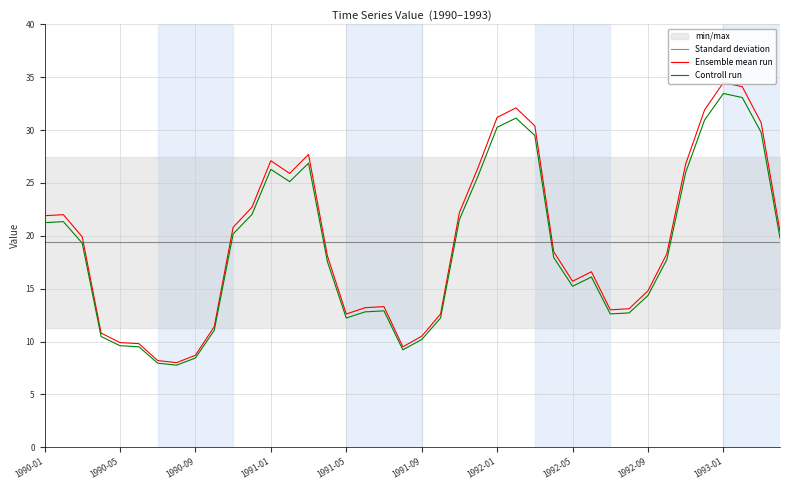

What is the total value across all series at 29?

52.1